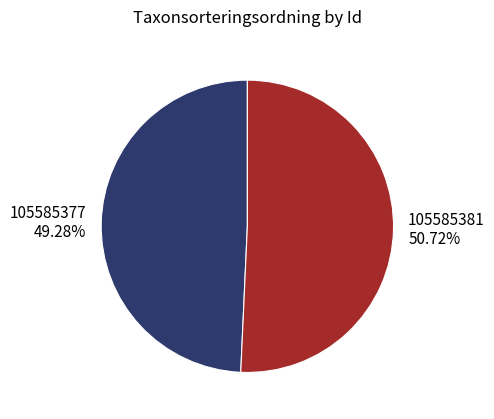

To the nearest percent, what is the difference between the largest and smallest slice percentages?

1%